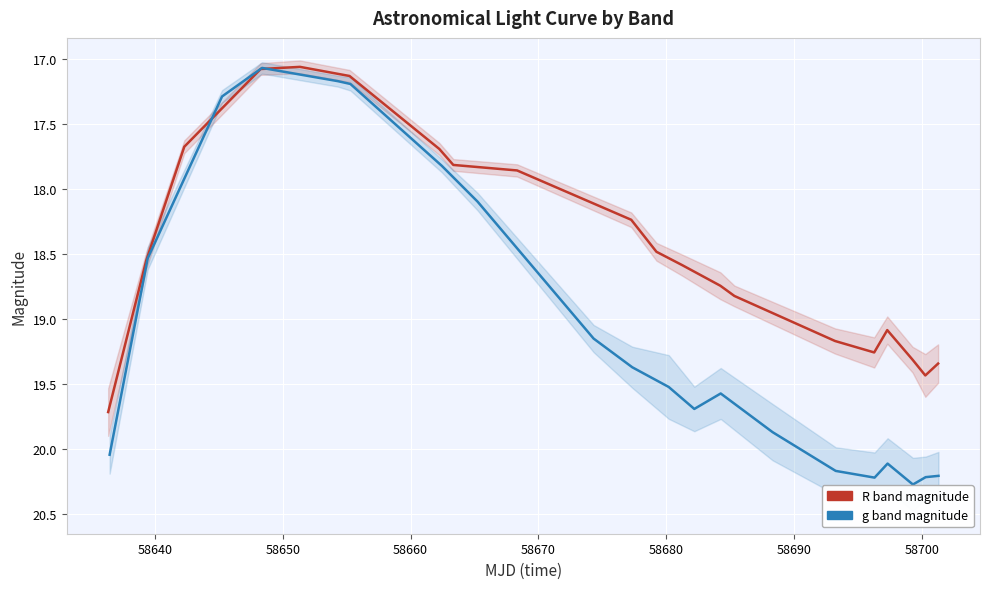

How many data points does each series have?

20